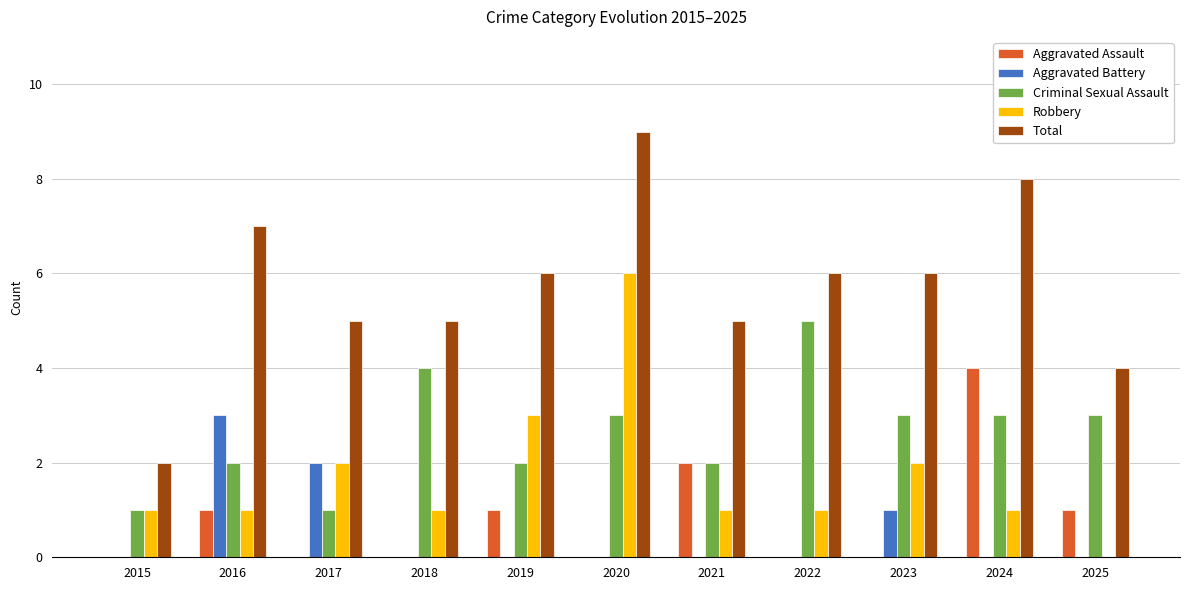

What is the sum of the Total values at 2024 and 2021?

13